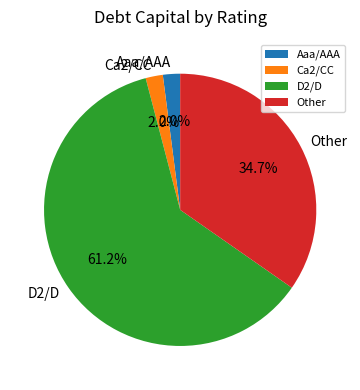

Which slice is the largest?

D2/D